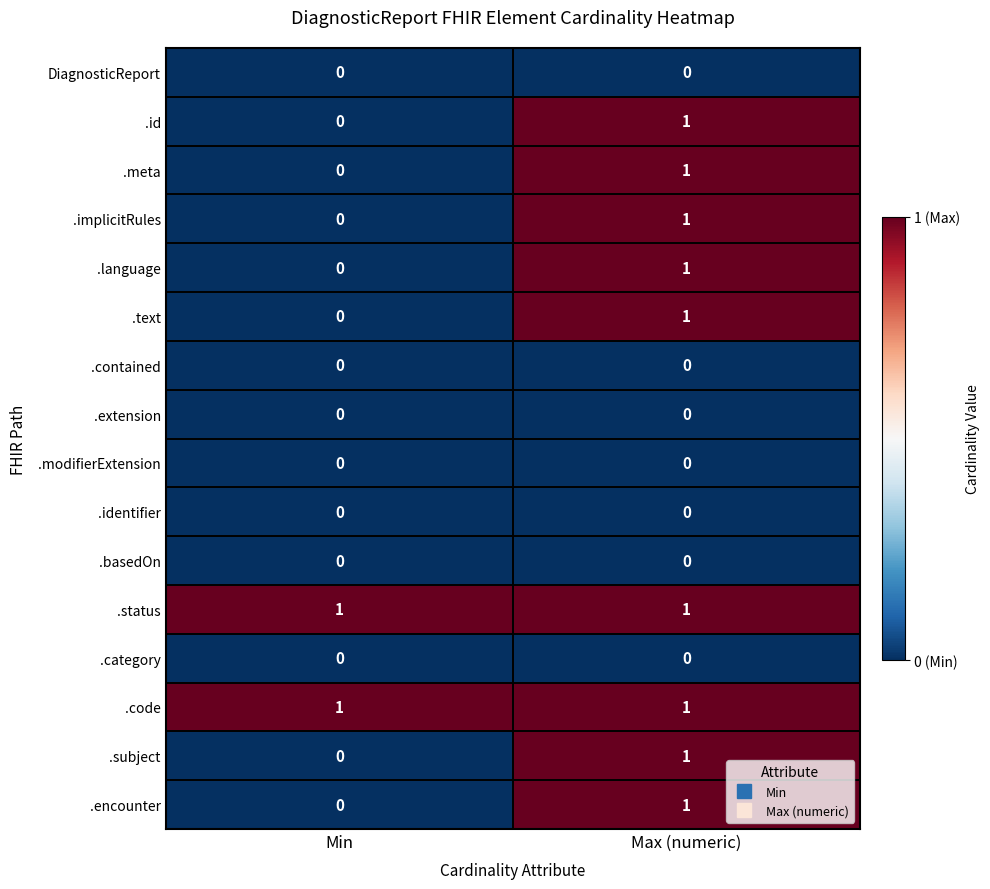

The value of .meta at Min is 0. True or false?

True